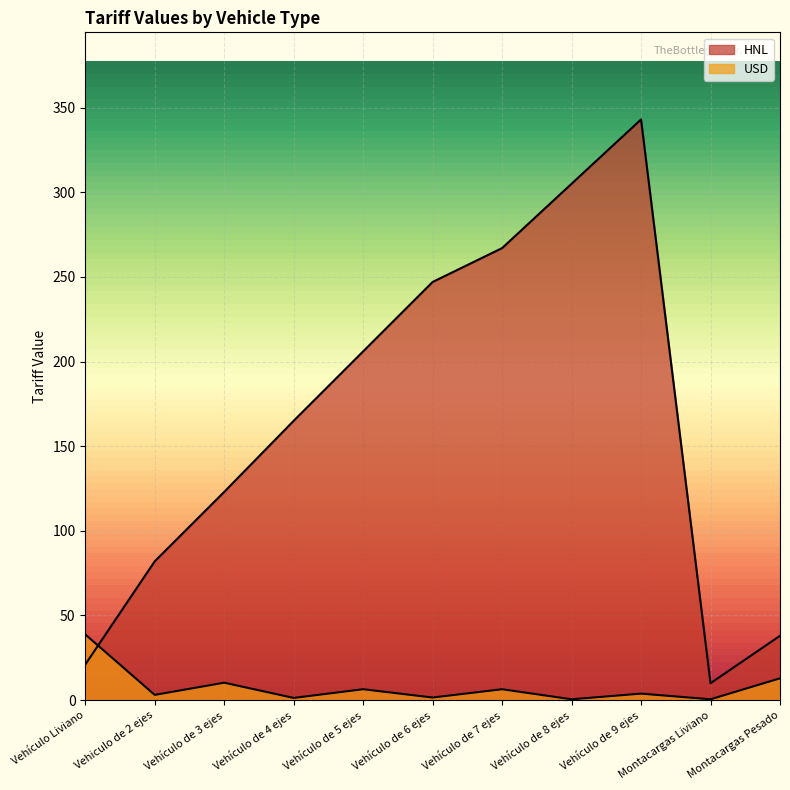

What is the total value across all series at Vehículo de 5 ejes?

212.4